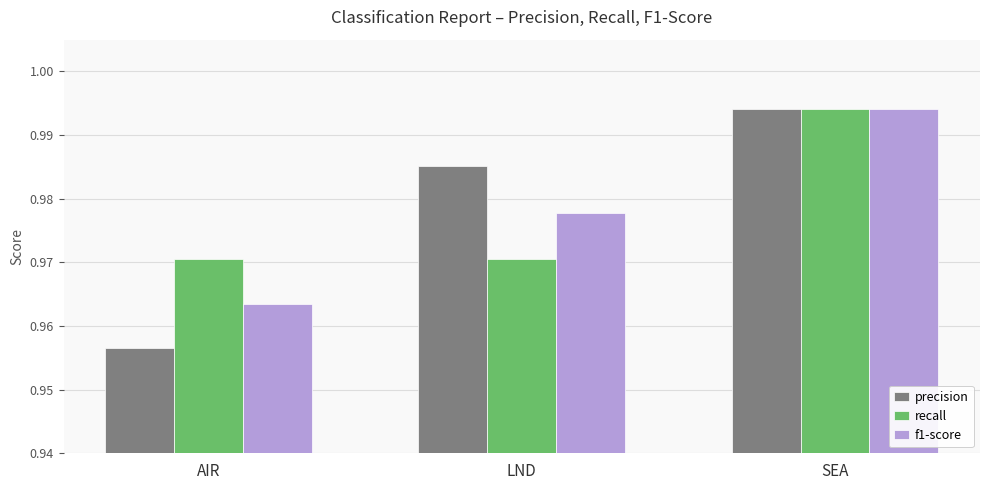

How many f1-score values are between 0 and 1?

3